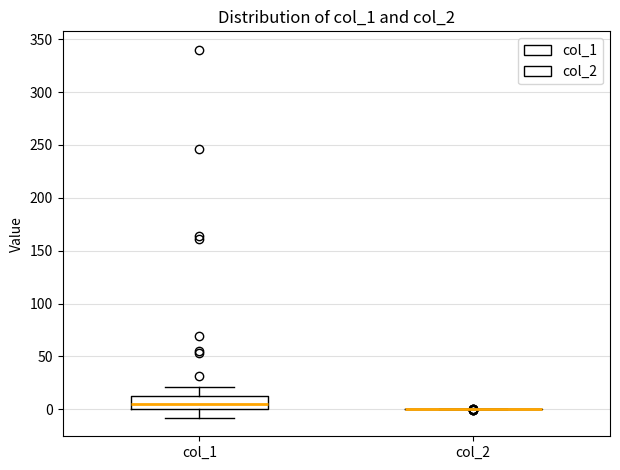

Reading left to right, read every box against the y-axis: the position of its median line, the range the box covers, and the ends of its whiskers. The values are not printed on the chart, so give them approximately, as read against the axis.

col_1: median 5, box 0 to 10, whiskers -10 to 20
col_2: box collapsed to a line at 0, whiskers 0 to 0